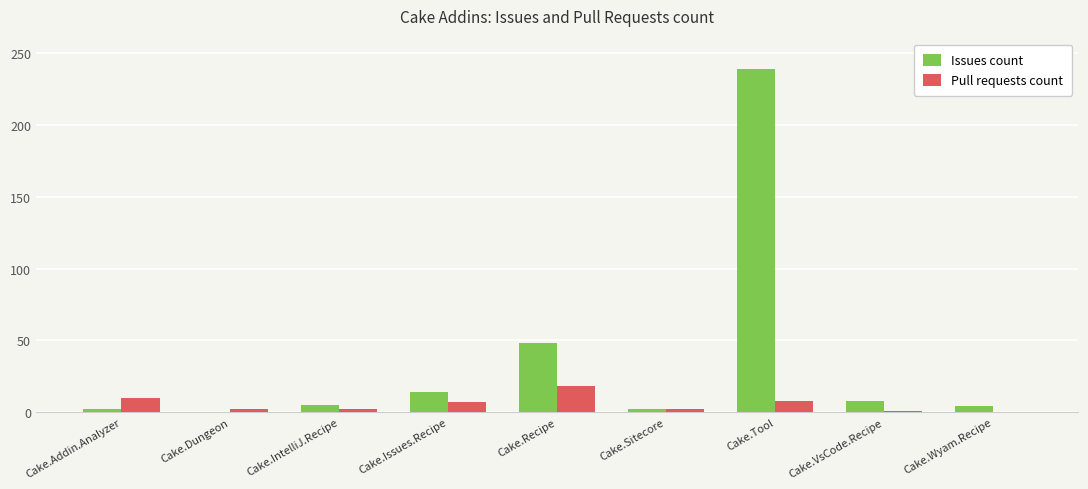

Is it true that Issues count equals 394 at Cake.Tool?

False